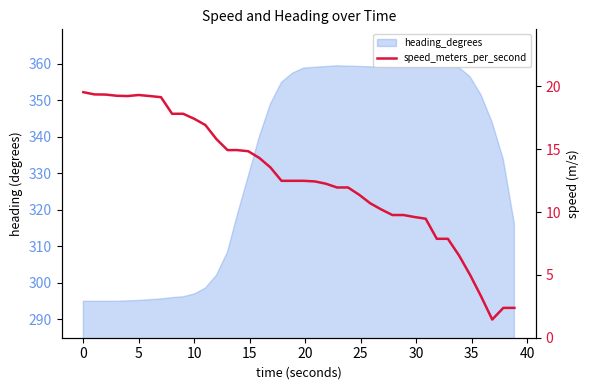

True or false: the data has more than 1 interior local peaks.

False